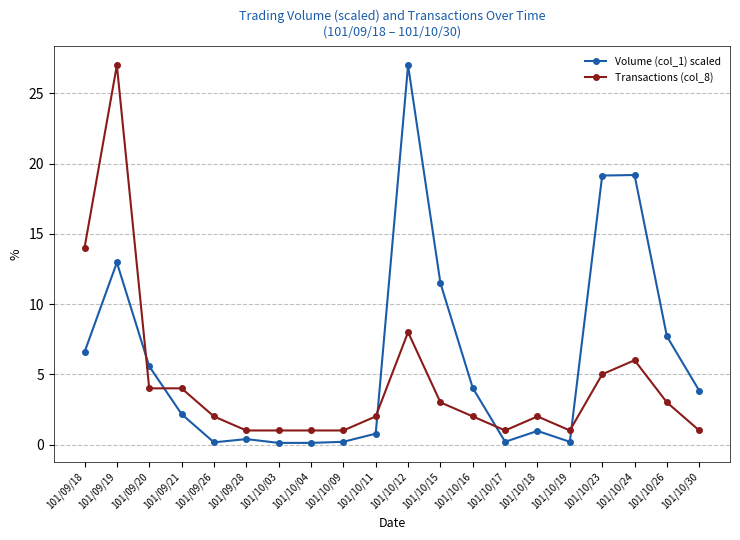

Which series changed the most between 101/10/12 and 101/10/26?

Volume (col_1) scaled